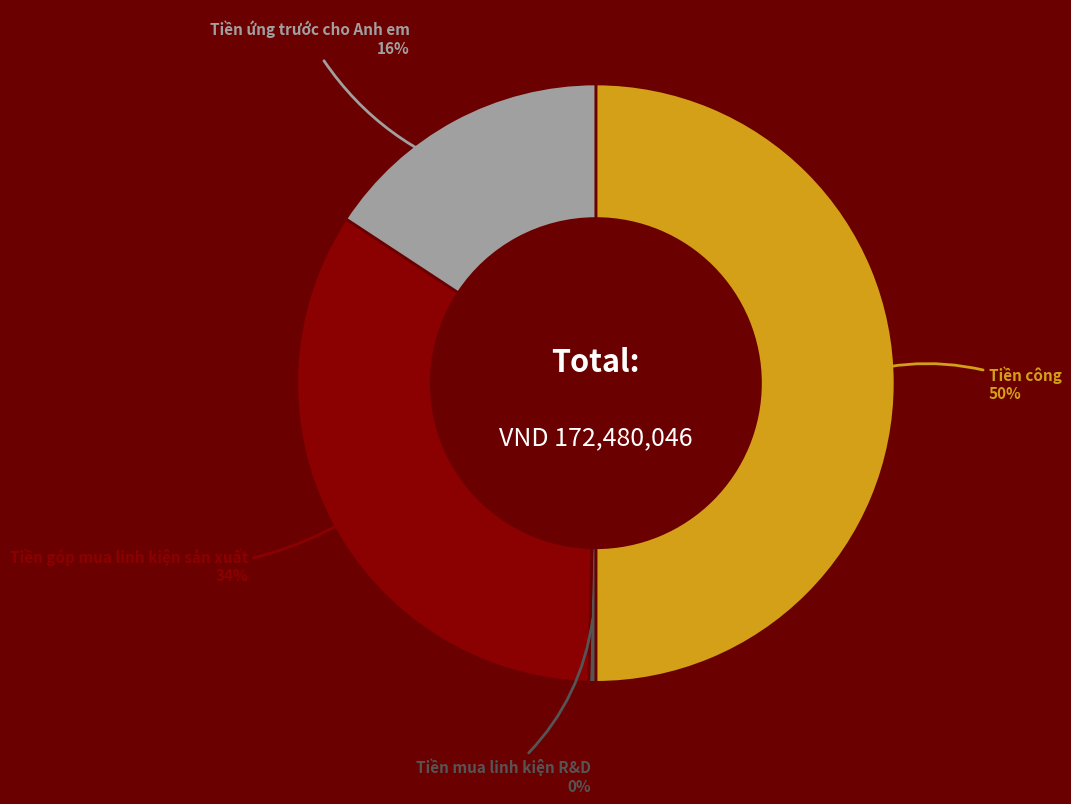

Which slice is the largest?

Tiền công